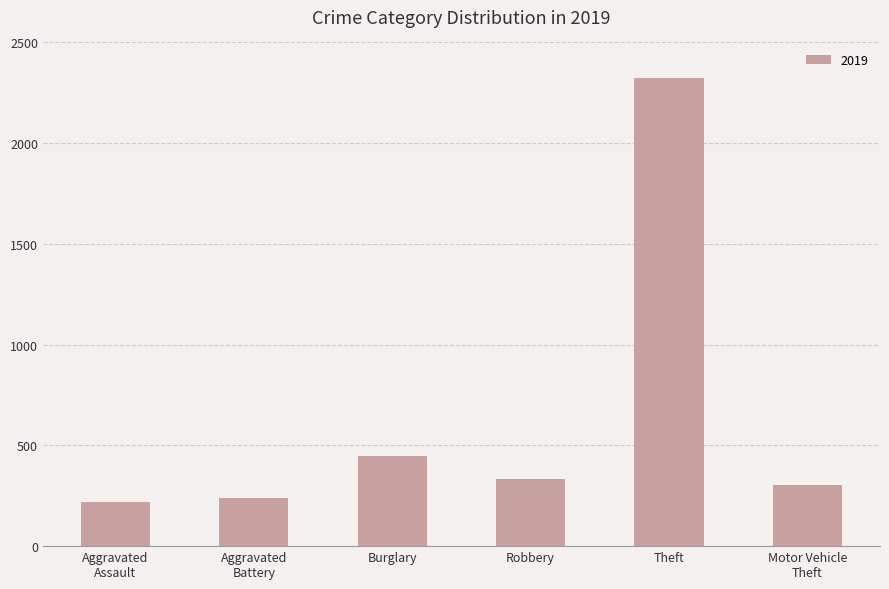

Does the chart contain any negative values?

No